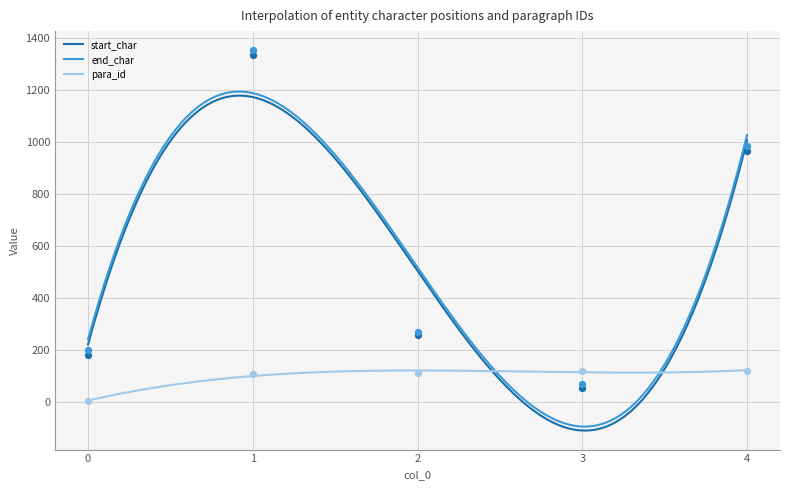

At which category is the sum across all series the highest?

1